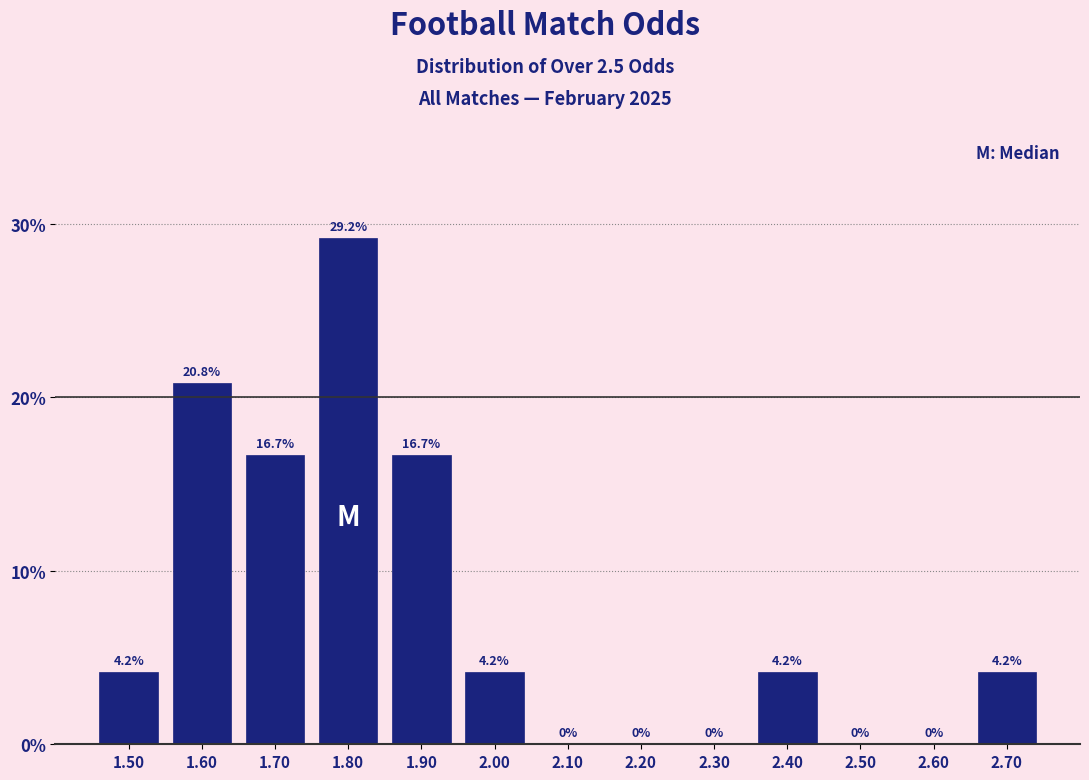

Reading left to right, list every bar in this chart as the range it spans on the x-axis followed by its height.

1.45 to 1.55: 4.2
1.55 to 1.65: 20.8
1.65 to 1.75: 16.7
1.75 to 1.85: 29.2
1.85 to 1.95: 16.7
1.95 to 2.05: 4.2
2.05 to 2.15: 0.0
2.15 to 2.25: 0.0
2.25 to 2.35: 0.0
2.35 to 2.45: 4.2
2.45 to 2.55: 0.0
2.55 to 2.65: 0.0
2.65 to 2.75: 4.2